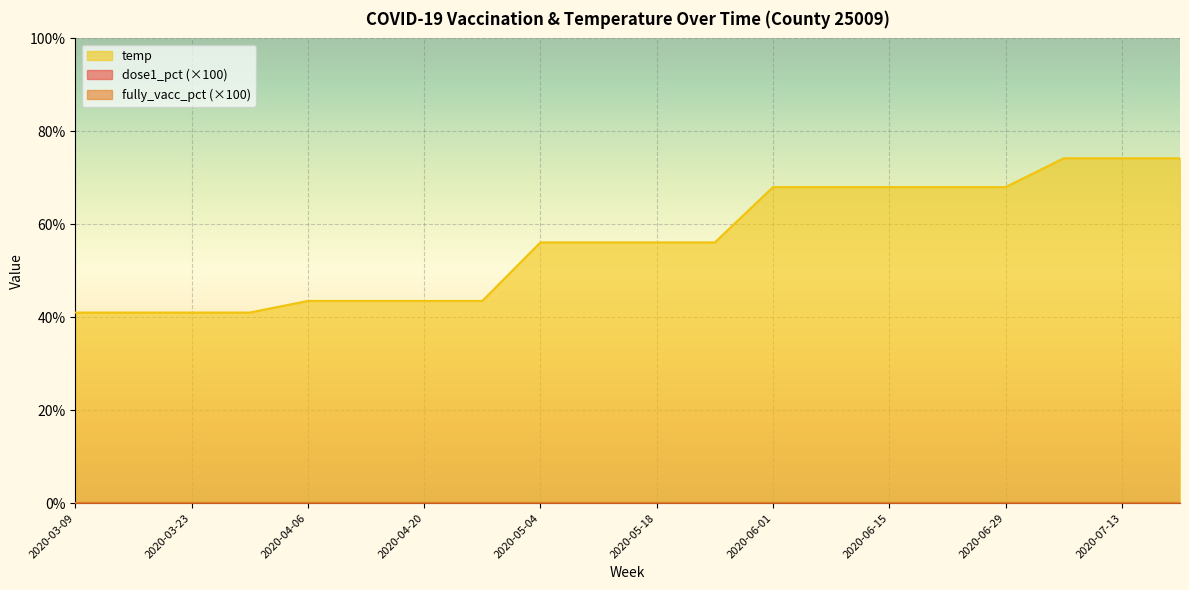

At which label does temp reach its minimum?

2020-03-09